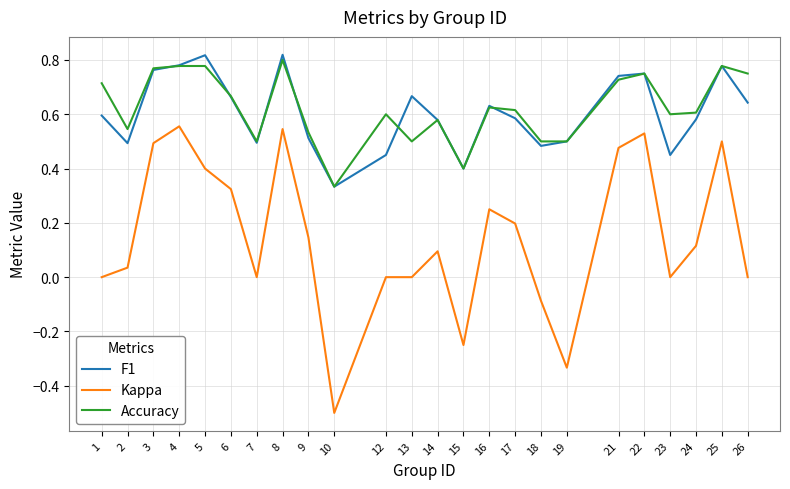

True or false: F1 has a value of 0.9 at 9.

False